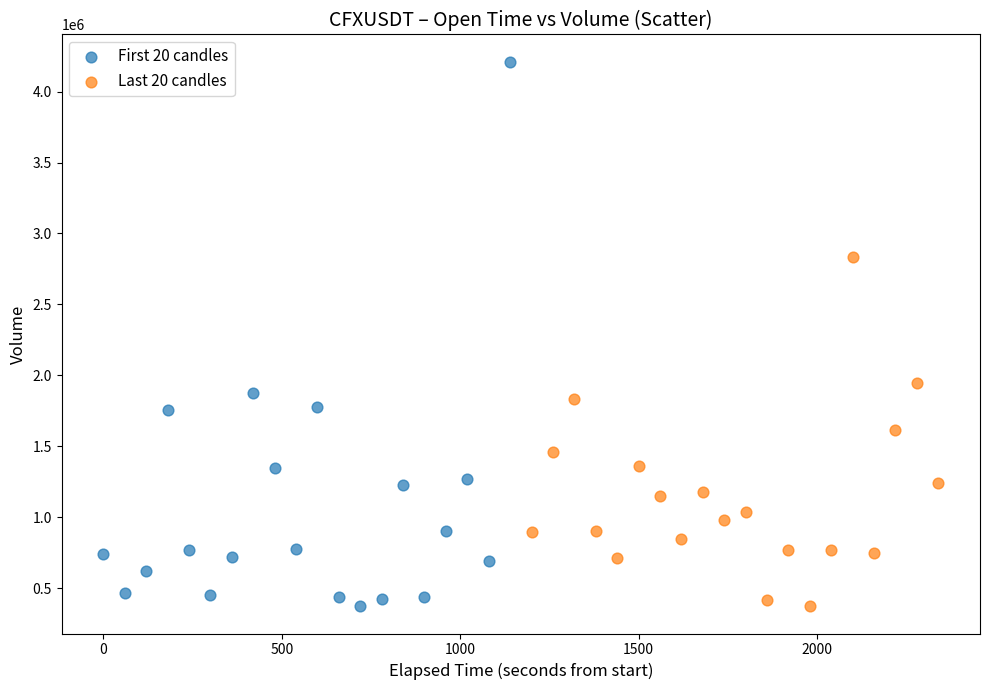

Which series reaches the maximum Y coordinate?

First 20 candles